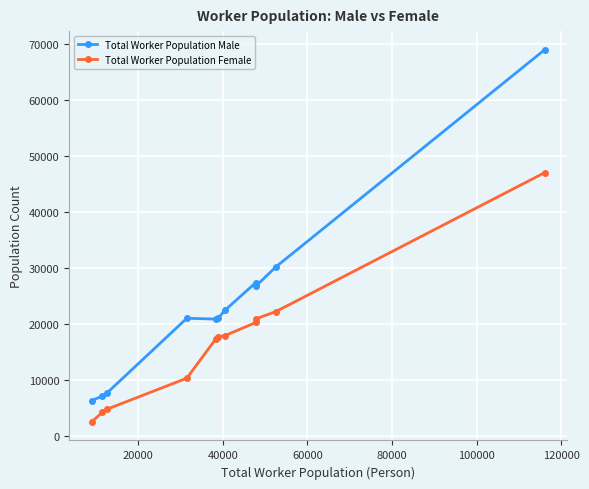

Which series has the largest total across all categories?

Total Worker Population Male